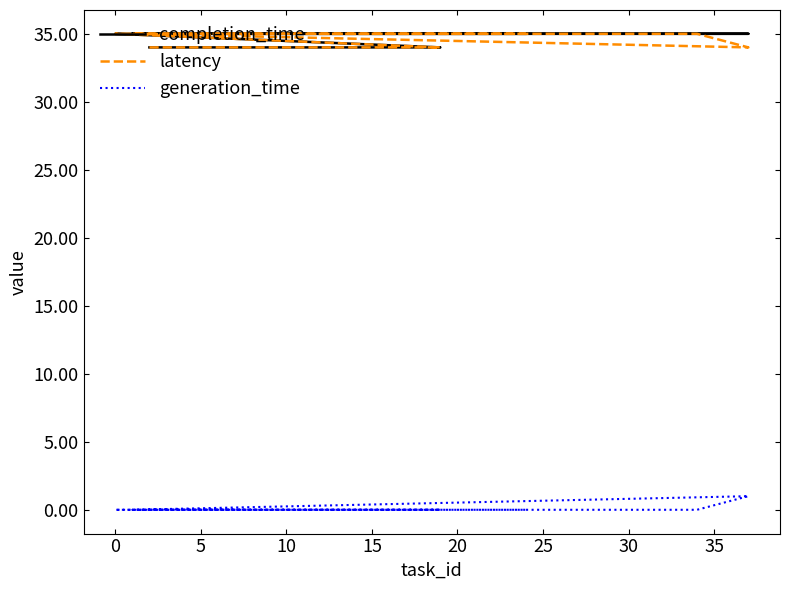

At which category does the chart reach its peak across all series?

35